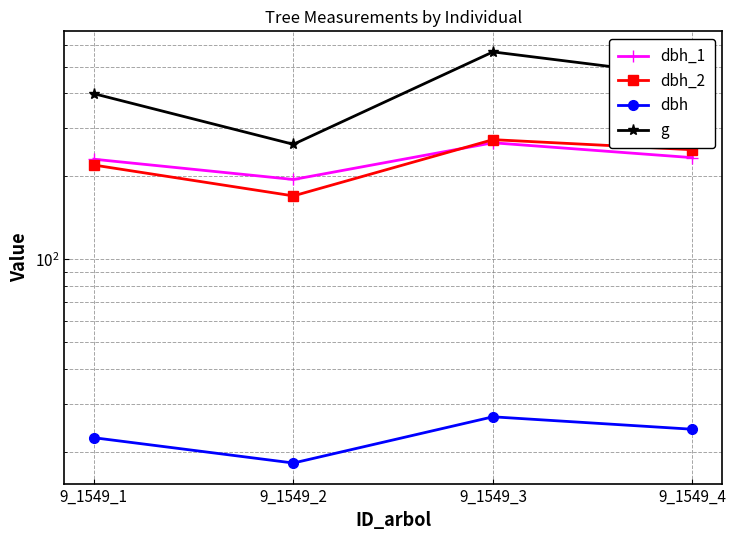

What is the value of the dbh point at the 3rd from the left?

26.9